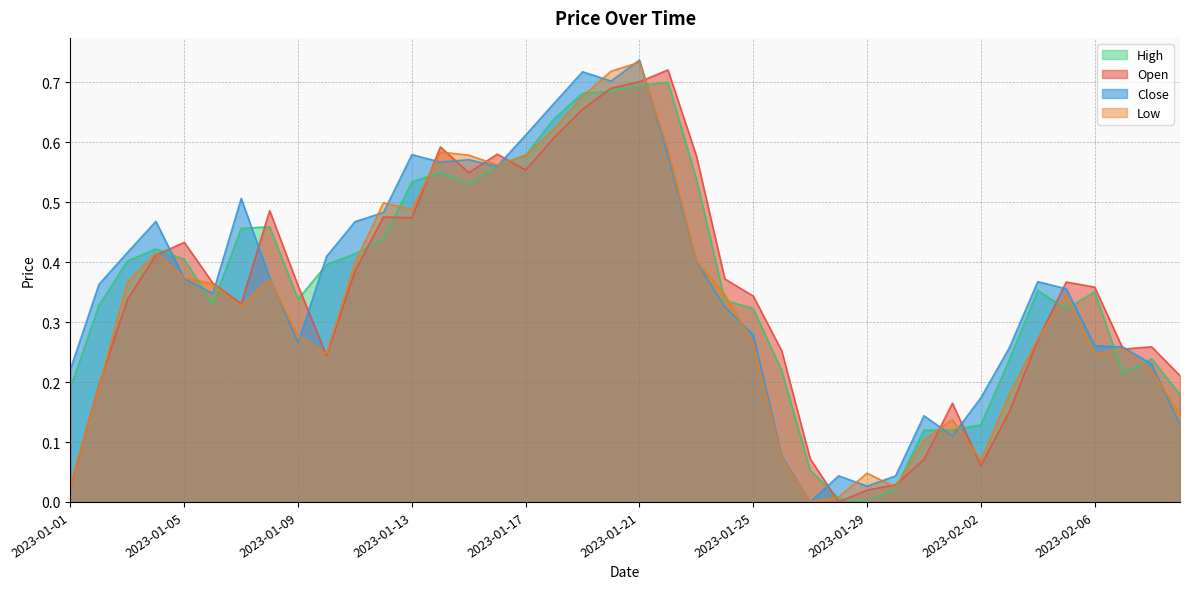

After their last crossing, which series has the higher values: Low or Open?

Open